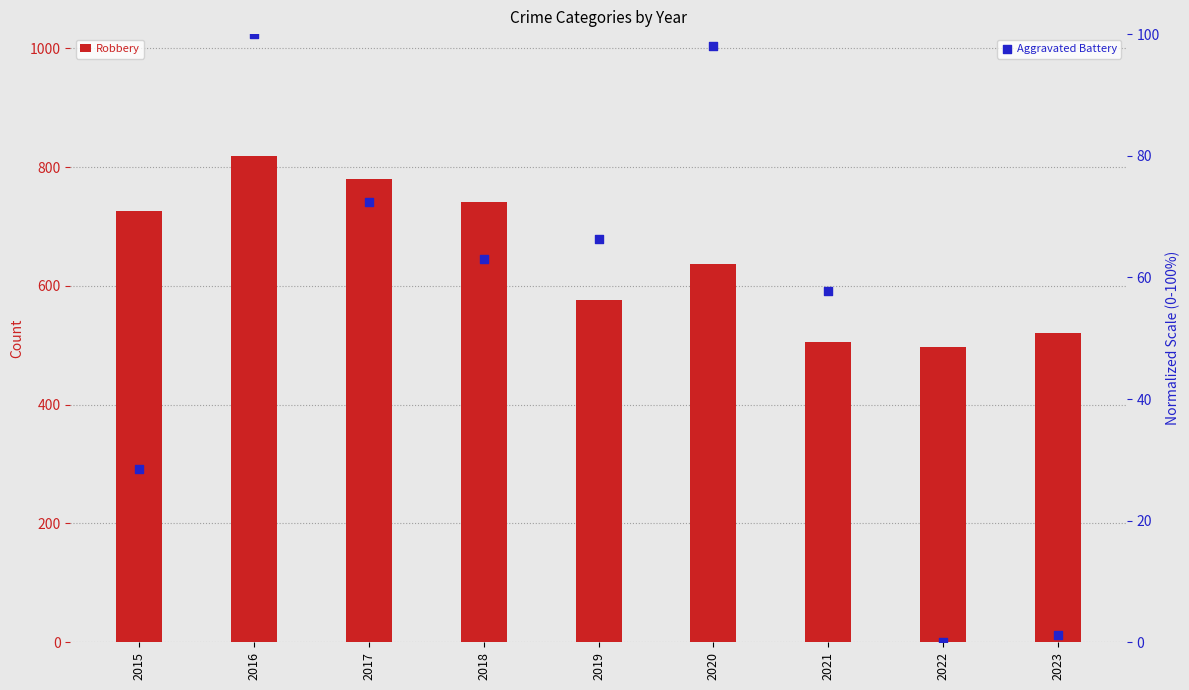

What are all the series names shown in the legend?

Robbery, Aggravated Battery